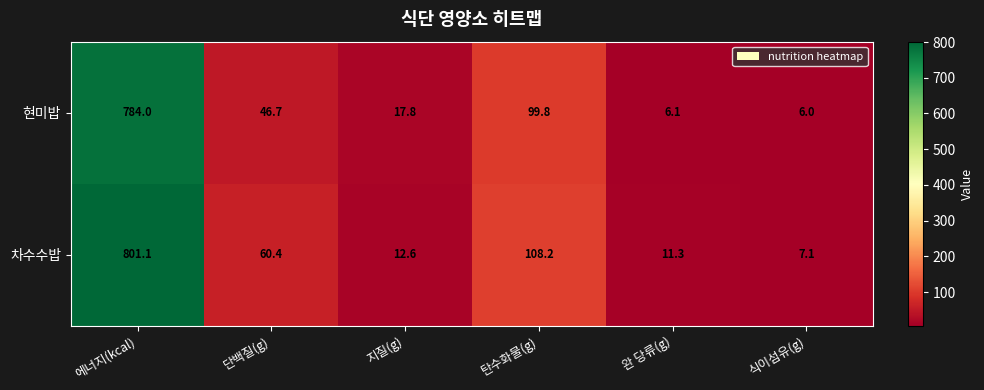

The 차수수밥 series shows 29.3 at 단백질(g). True or false?

False